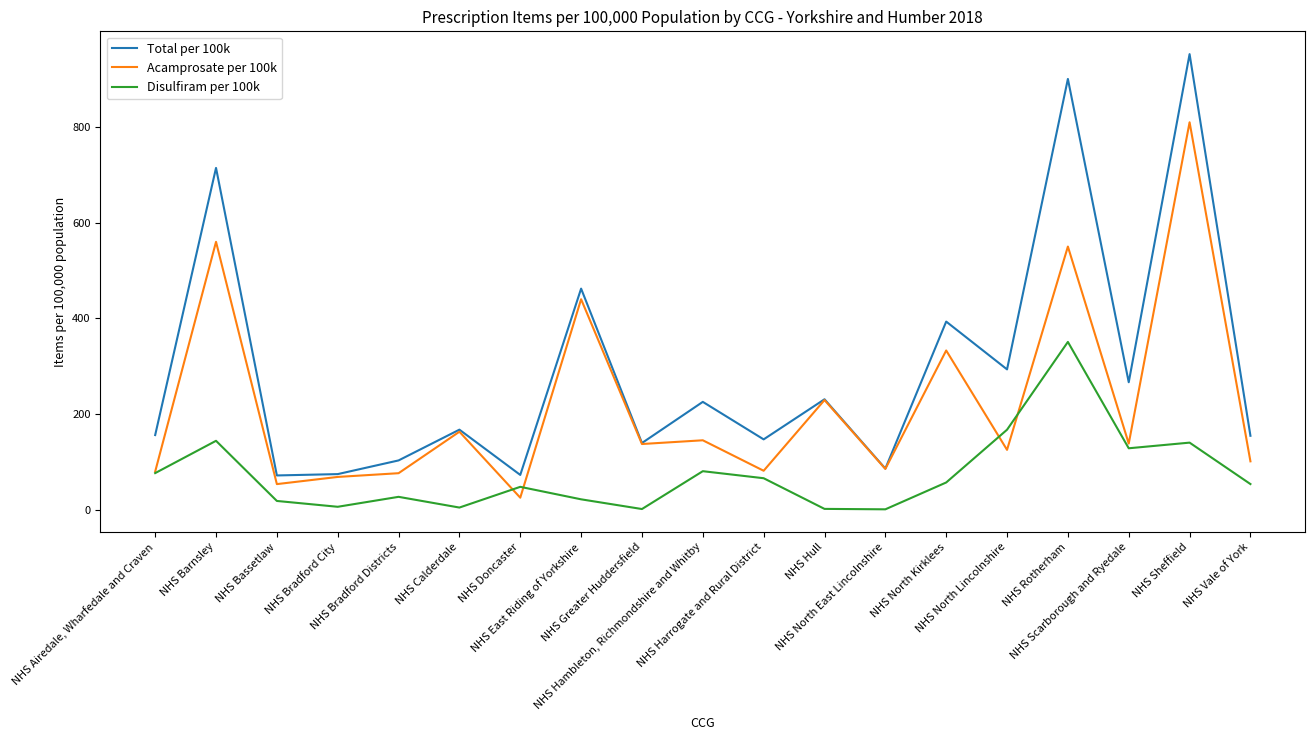

How many series are shown in this chart?

3